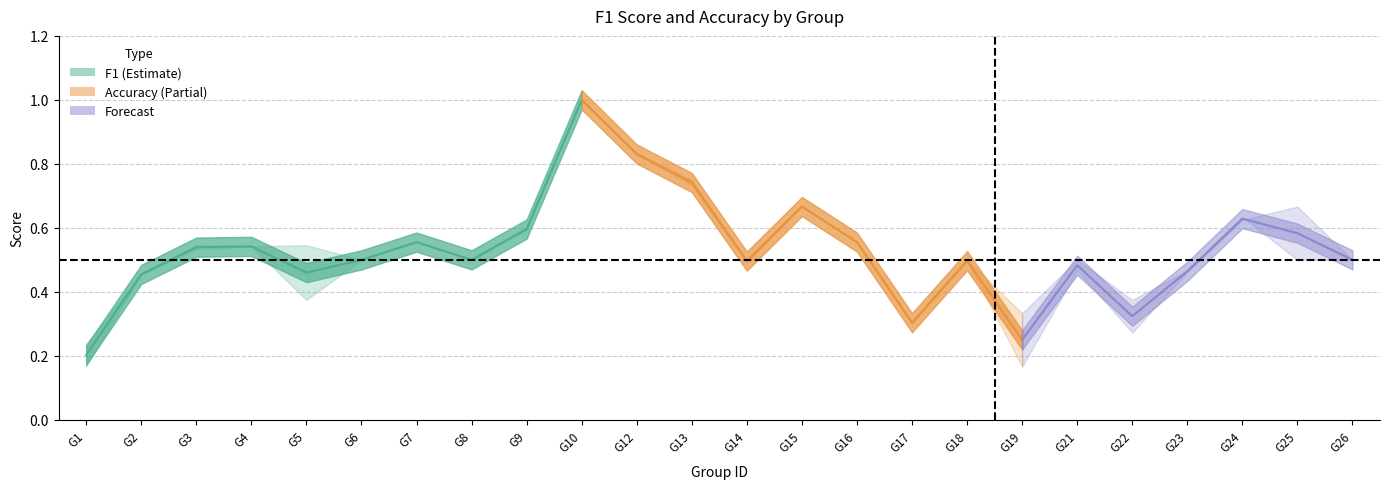

The value of accuracy at 19 is 0.6. True or false?

False